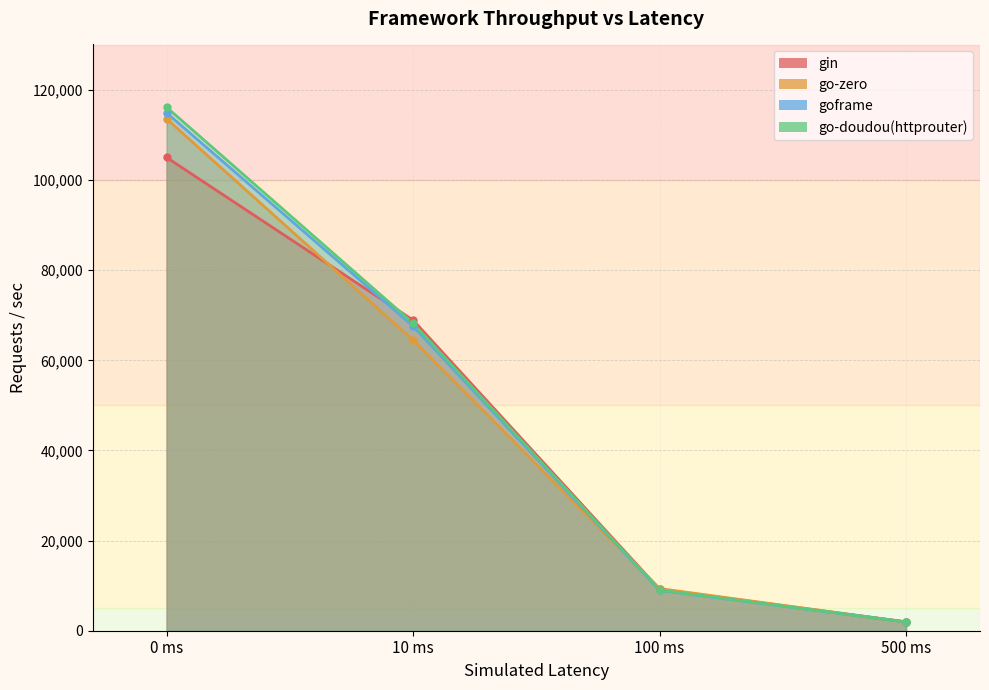

Which series changed the most between 0 ms and 10 ms?

go-zero